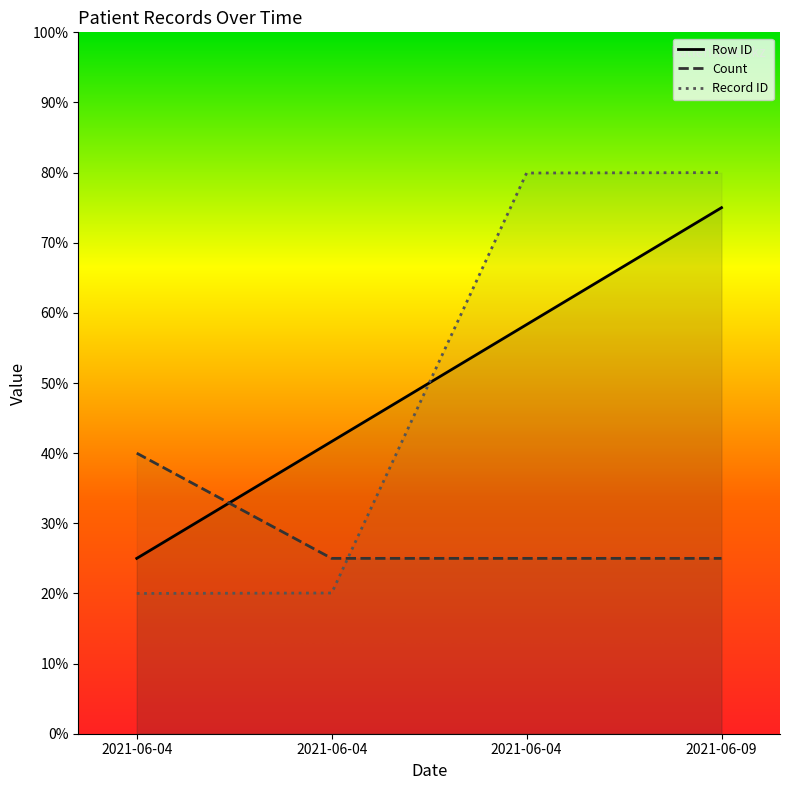

Which series has the largest range (max minus min)?

Record ID